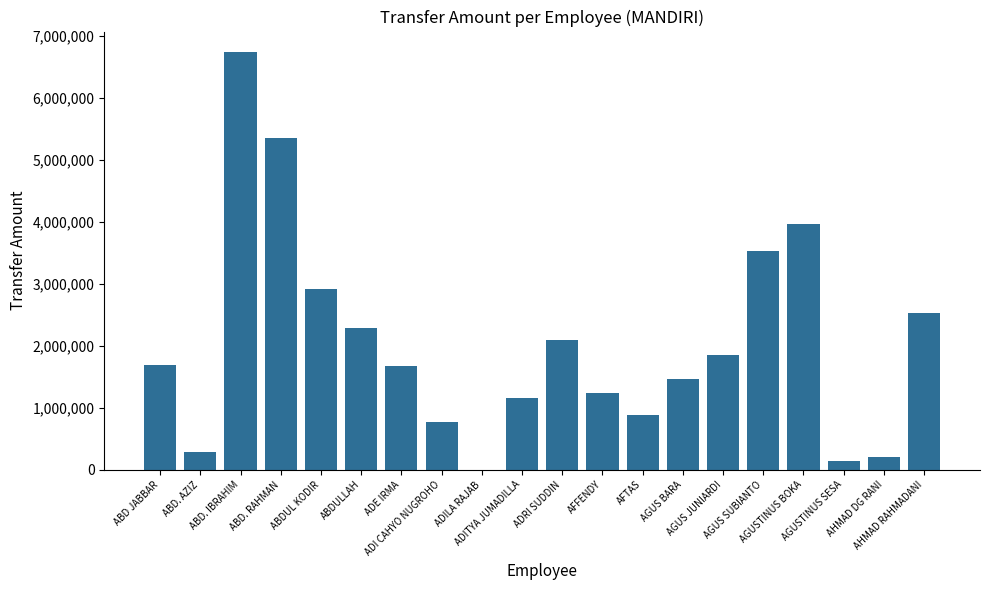

How many data points does each series have?

20